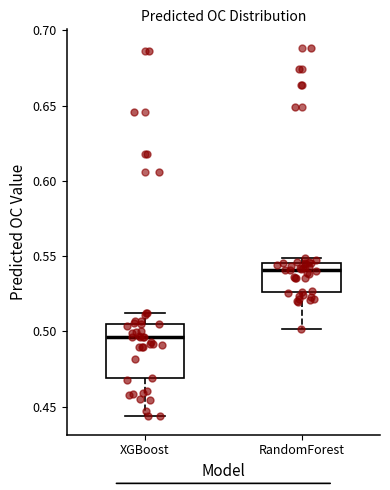

Reading left to right, transcribe this box plot: for each box, give where its median line is, the range the box spans, and where its two whiskers end, as read against the y-axis. The values are not printed on the chart, so give them approximately, as read against the axis.

XGBoost: median 0.495, box 0.470 to 0.505, whiskers 0.445 to 0.510
RandomForest: median 0.540, box 0.525 to 0.545, whiskers 0.500 to 0.550